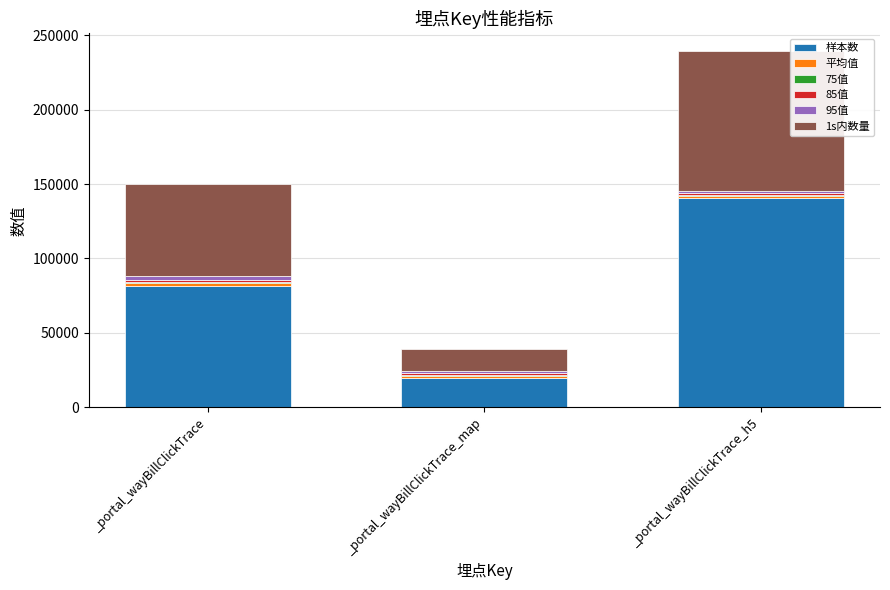

Is it true that 样本数 equals 5863.4 at _portal_wayBillClickTrace_map?

False